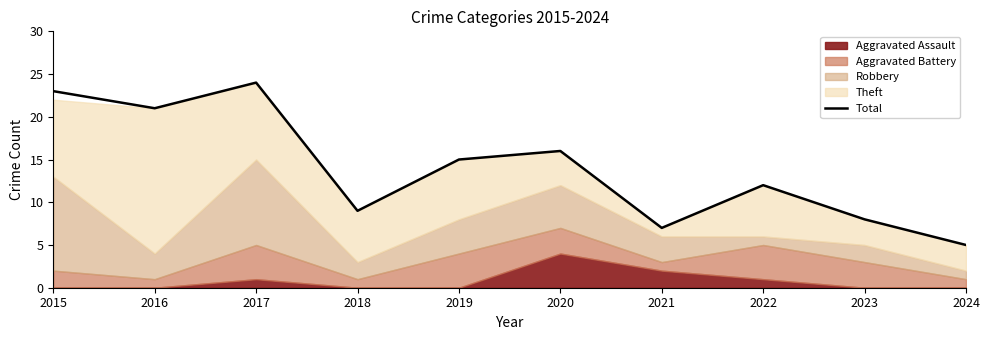

What is the sum of all values?

140